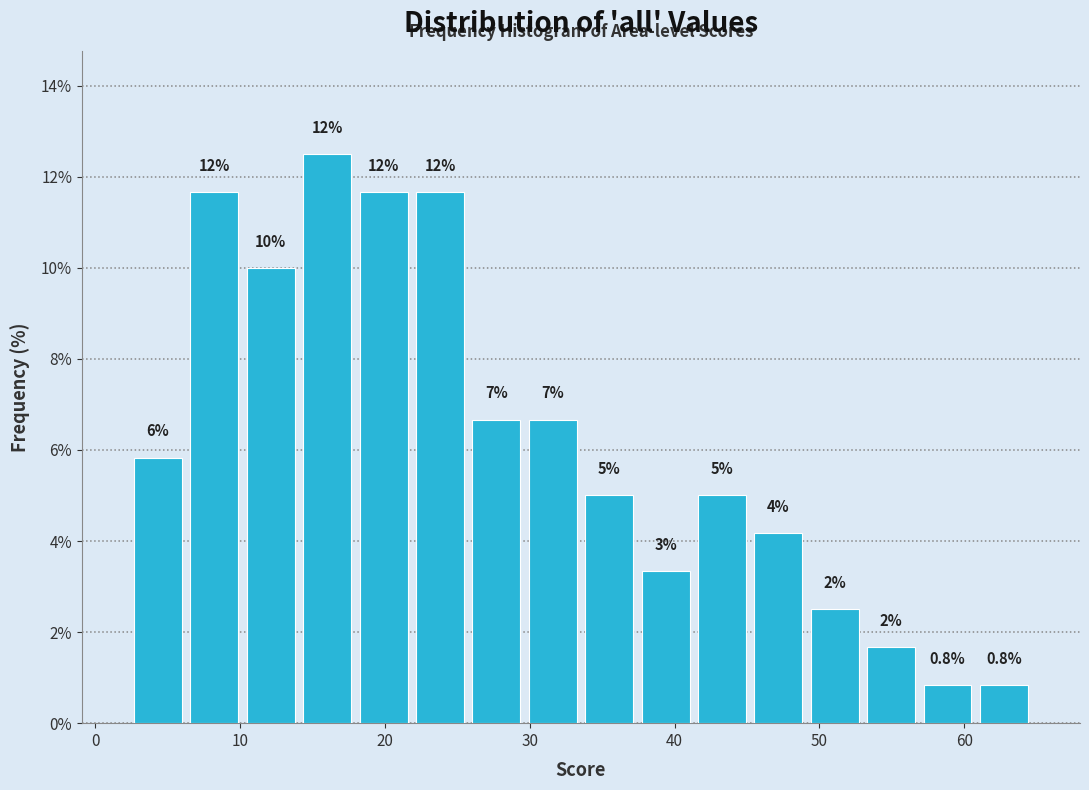

Read against the x-axis, roughly where is the centre of the tallest bar?

16